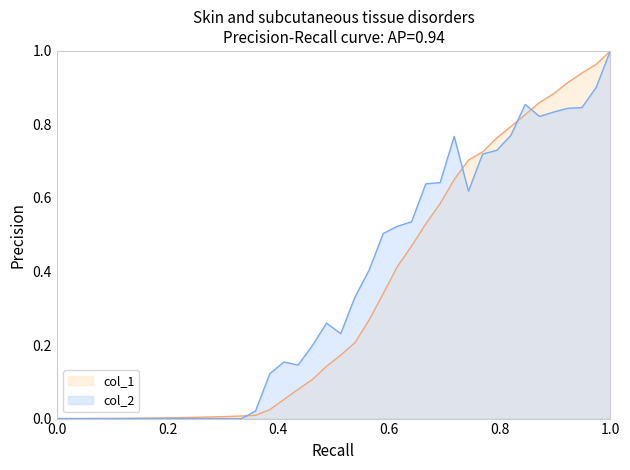

How many intersections are there between col_2 and col_1?

4